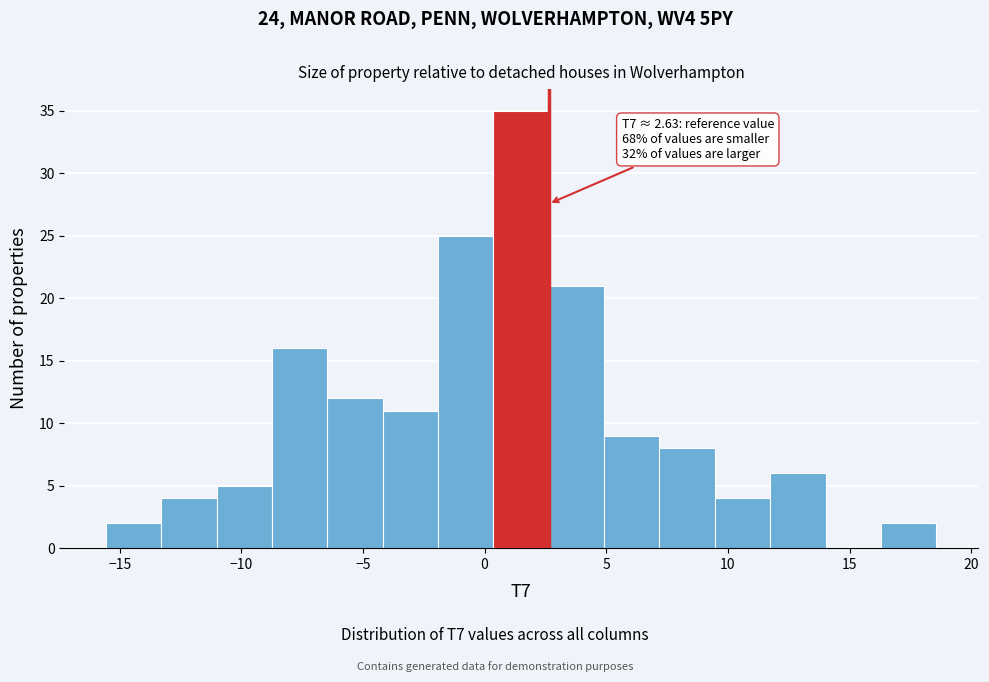

Which range on the x-axis has the tallest bar?

0.5 to 2.5